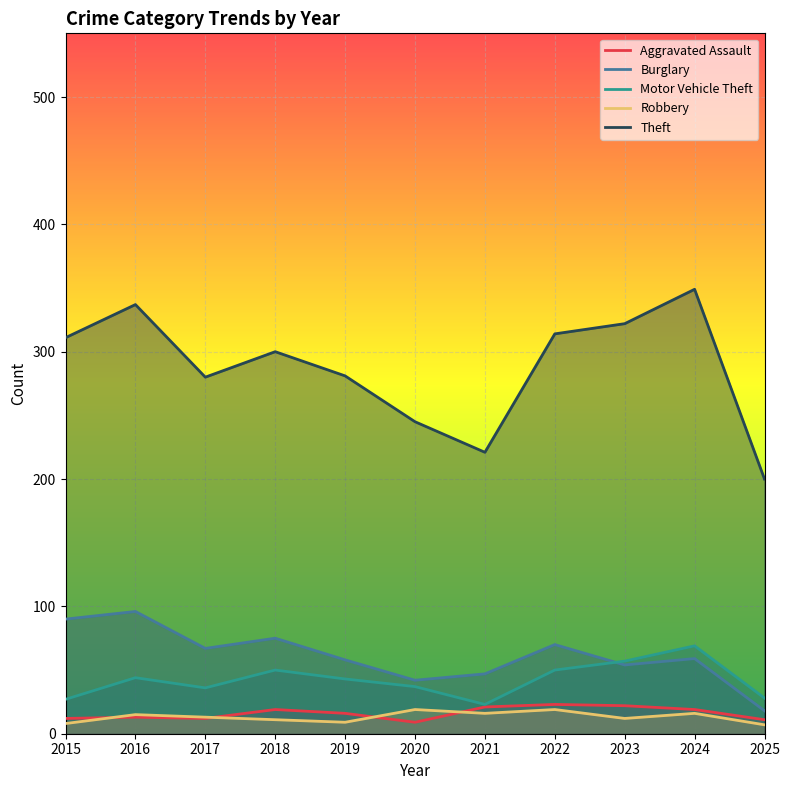

Reading right to left, extract all data points from this chart.

Aggravated Assault: 2025=11	2024=19	2023=22	2022=23	2021=21	2020=9	2019=16	2018=19	2017=12	2016=13	2015=12
Burglary: 2025=18	2024=59	2023=54	2022=70	2021=47	2020=42	2019=58	2018=75	2017=67	2016=96	2015=90
Motor Vehicle Theft: 2025=28	2024=69	2023=57	2022=50	2021=23	2020=37	2019=43	2018=50	2017=36	2016=44	2015=27
Robbery: 2025=7	2024=16	2023=12	2022=19	2021=16	2020=19	2019=9	2018=11	2017=13	2016=15	2015=8
Theft: 2025=200	2024=349	2023=322	2022=314	2021=221	2020=245	2019=281	2018=300	2017=280	2016=337	2015=311